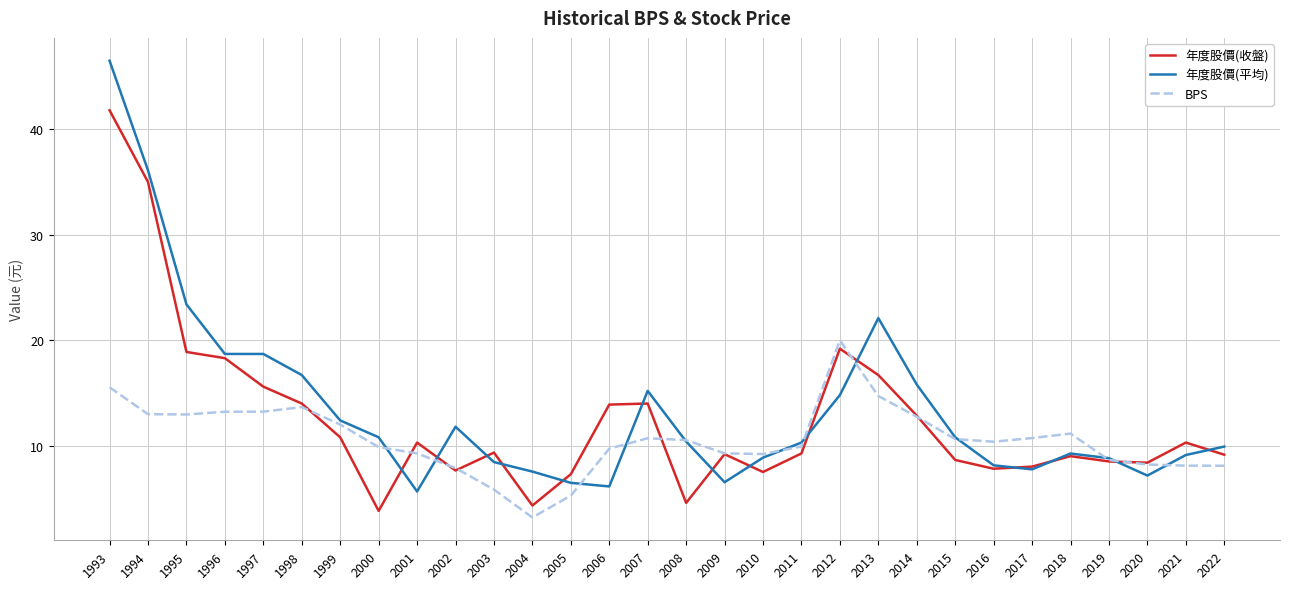

Which series ends up on top after the final intersection of 年度股價(平均) and BPS?

年度股價(平均)